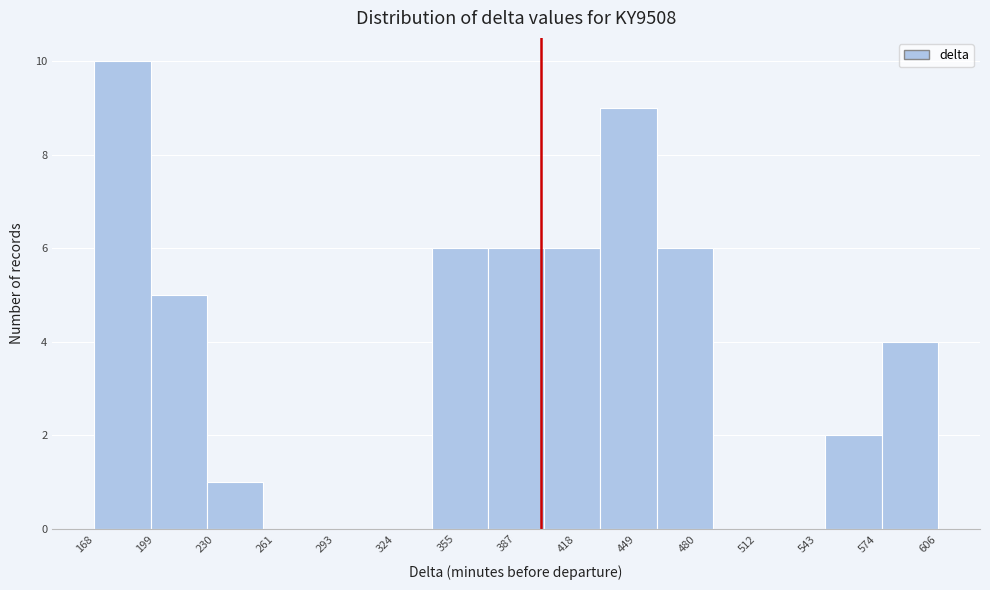

Reading left to right, transcribe this chart: for each bar, give the range it covers on the x-axis and its height. Neither the bar edges nor the heights are printed on the chart, so give them approximately, as read against the axes.

170 to 195: 10
195 to 225: 5
225 to 255: 1
255 to 285: 0
285 to 315: 0
315 to 345: 0
345 to 370: 6
370 to 400: 6
400 to 430: 6
430 to 460: 9
460 to 490: 6
490 to 520: 0
520 to 550: 0
550 to 575: 2
575 to 605: 4